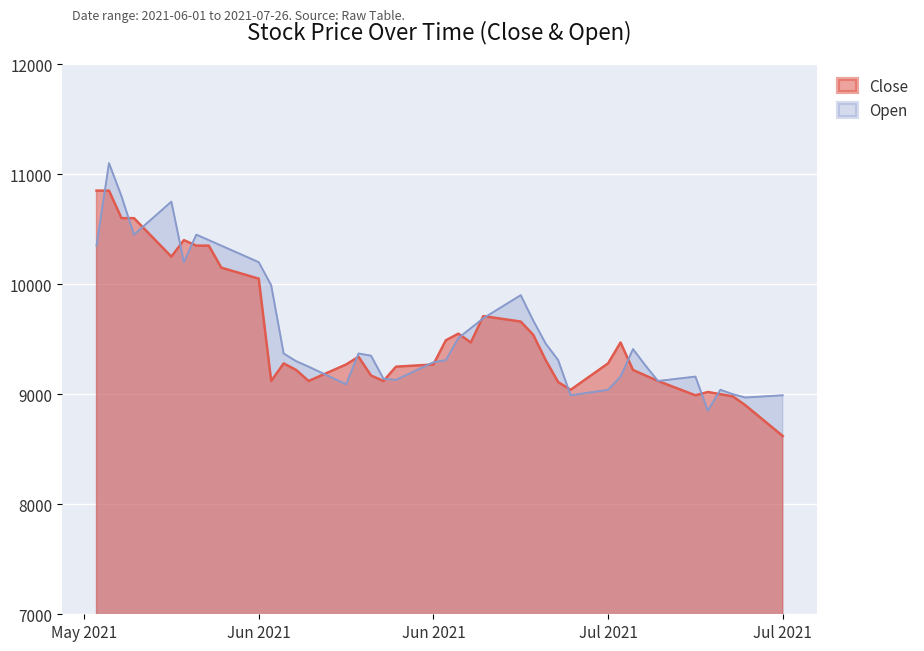

How many data points in Open are less than 9370?

20